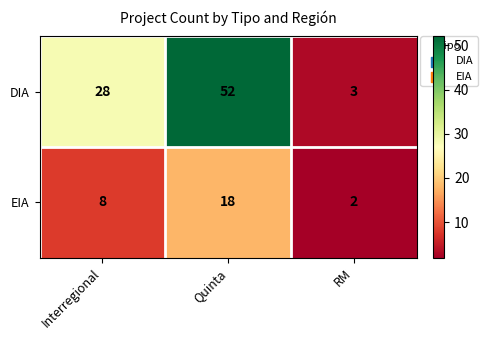

Rank the series at Interregional from lowest to highest value.

EIA, DIA